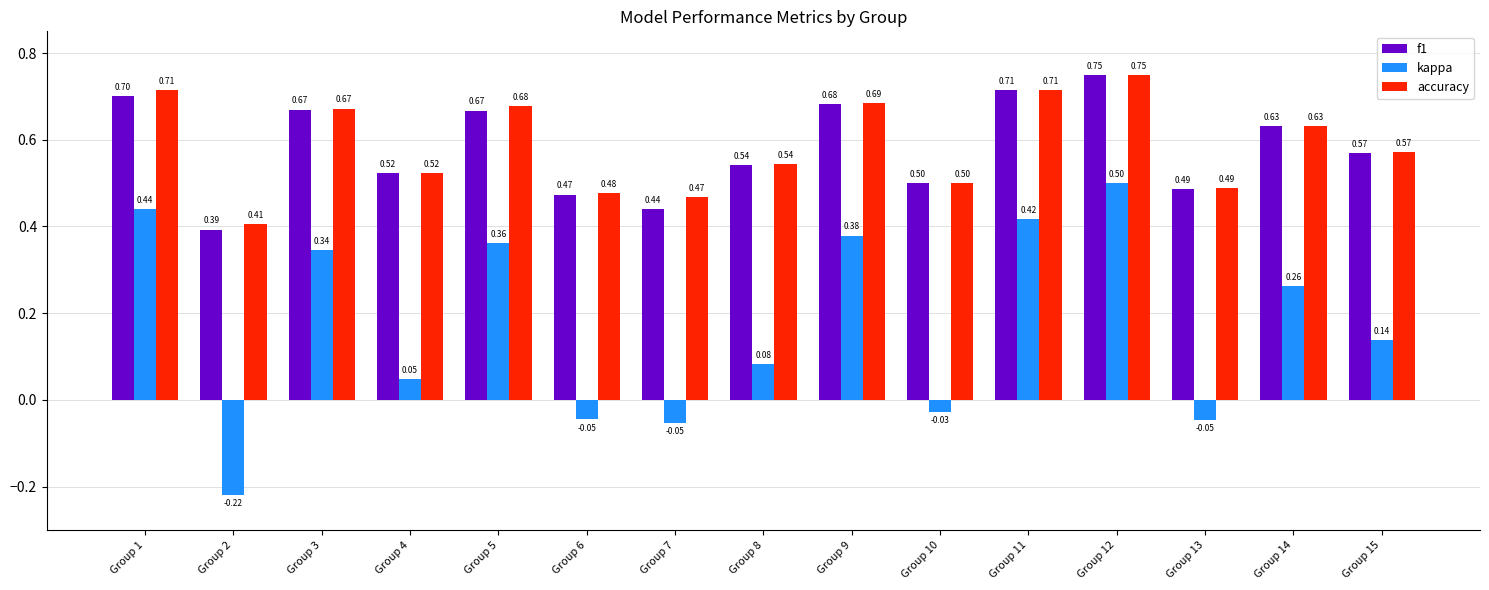

At which label is kappa closest to 0?

Group 10